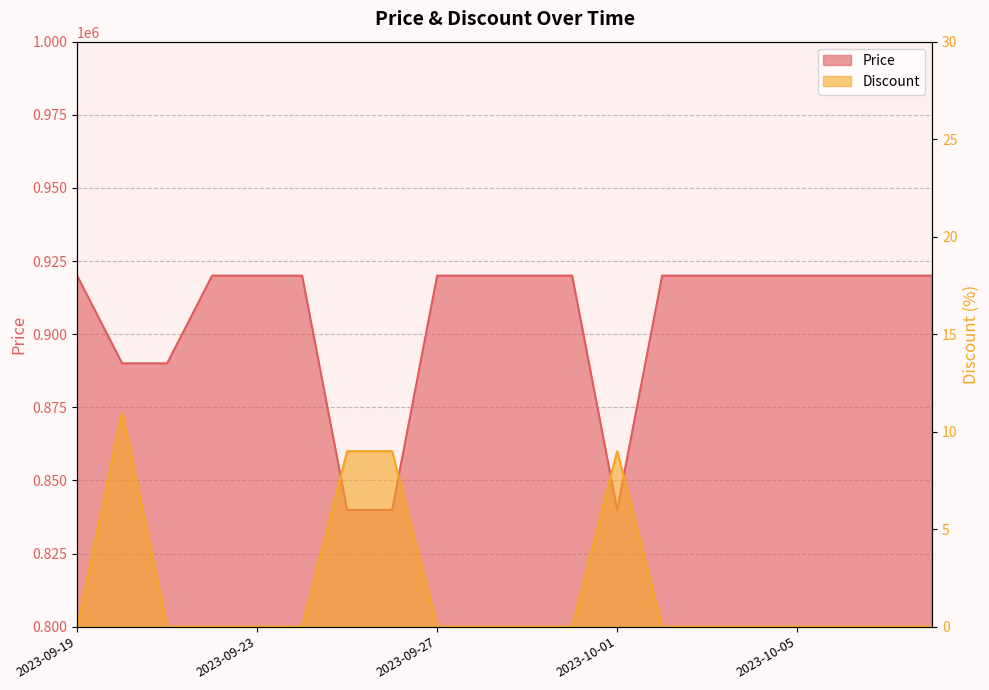

Which label corresponds to the largest value in the chart?

2023-09-19